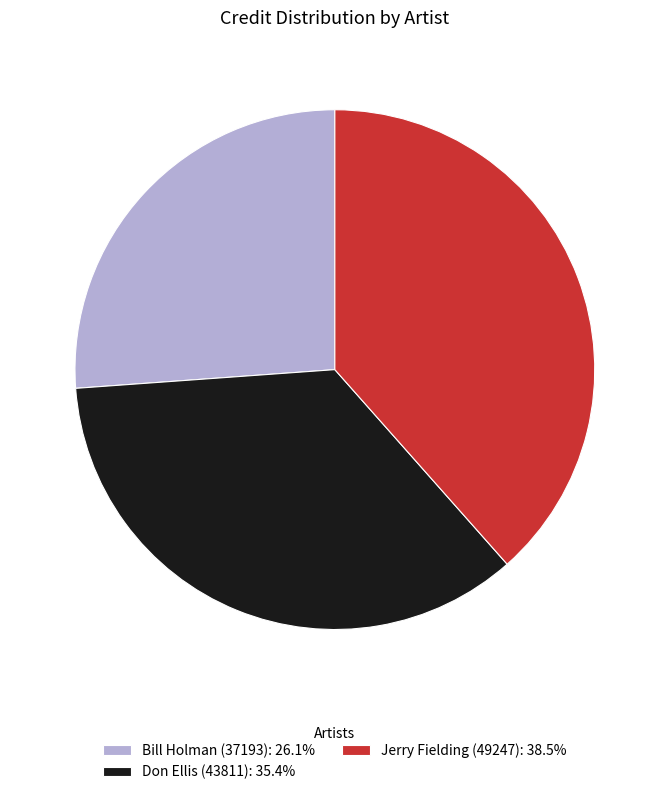

Is there any slice that represents more than half of the pie?

No